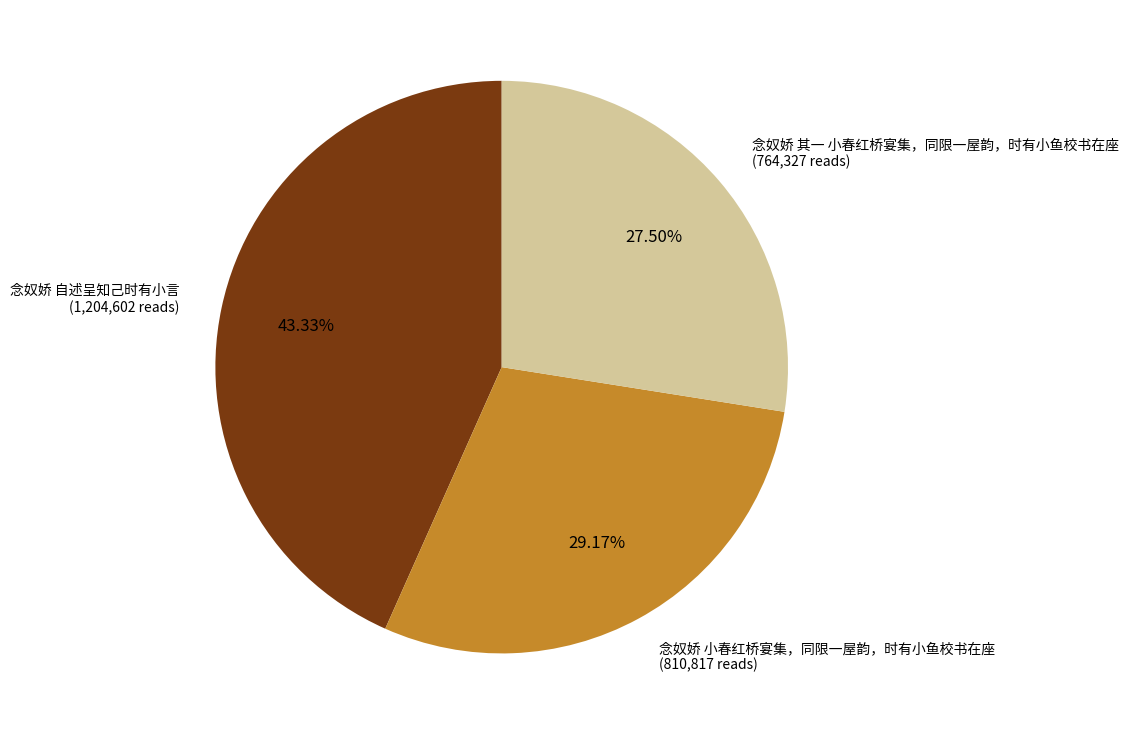

Is it true that 念奴娇 自述呈知己时有小言 is 53% of the pie?

False